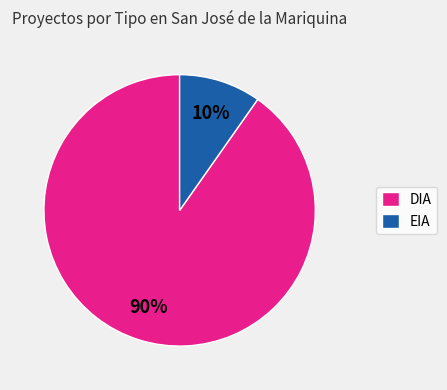

Which has a higher value, DIA or EIA?

DIA